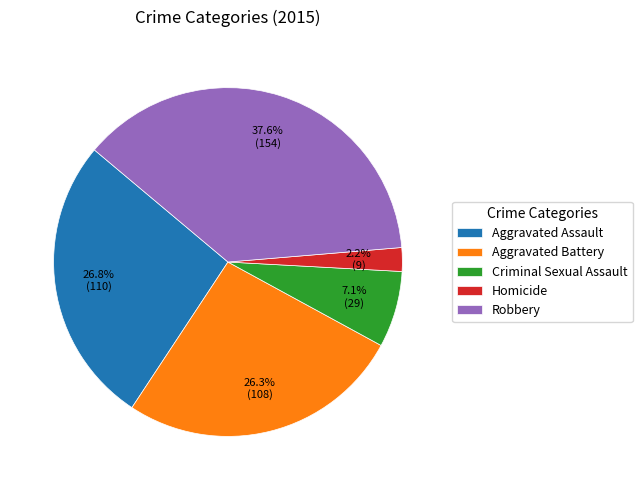

To the nearest percent, what is the difference between the largest and smallest slice percentages?

35%